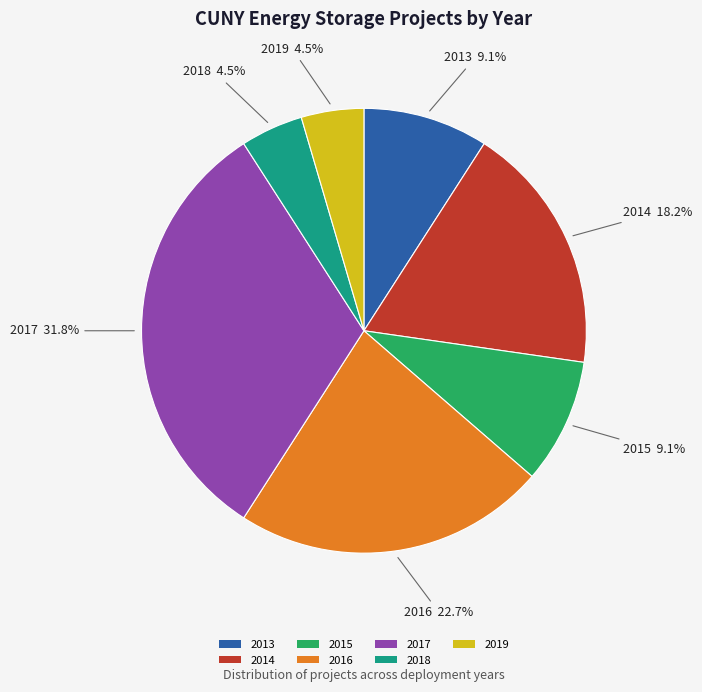

What percentage is NOT represented by 2015?

90.9%